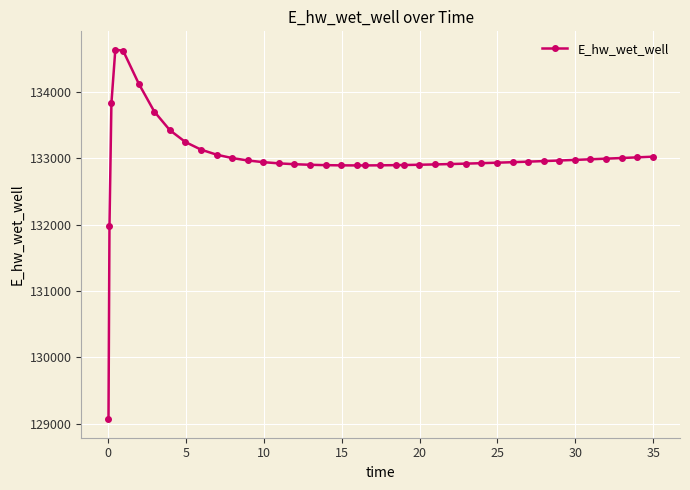

What is the maximum value shown in the chart?

134628.5